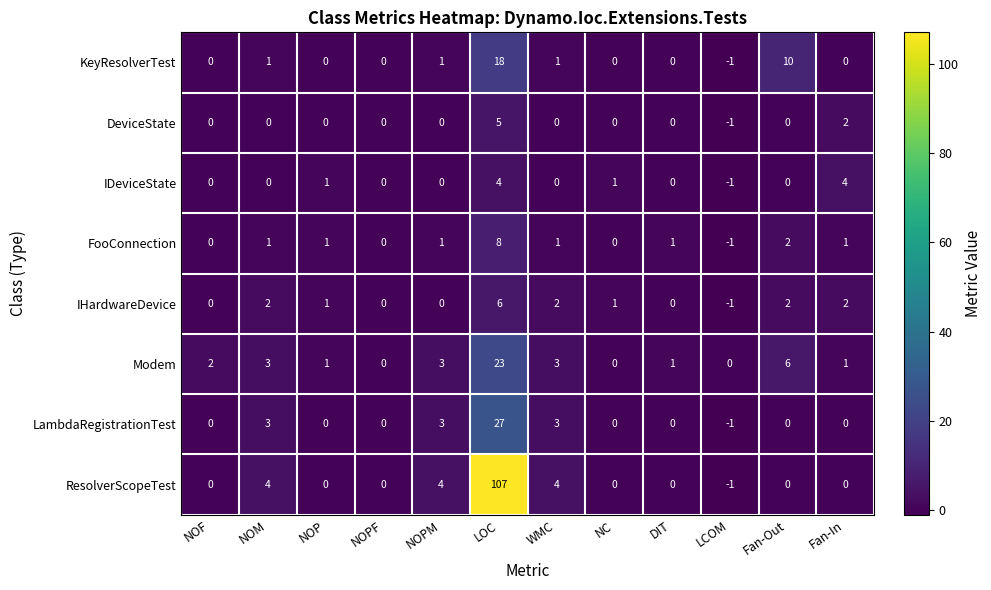

Which series has the largest range (max minus min)?

ResolverScopeTest